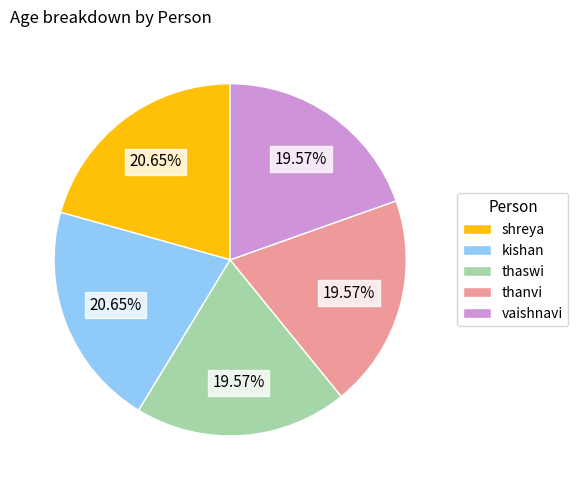

What is the total percentage of vaishnavi and shreya?

40.2%